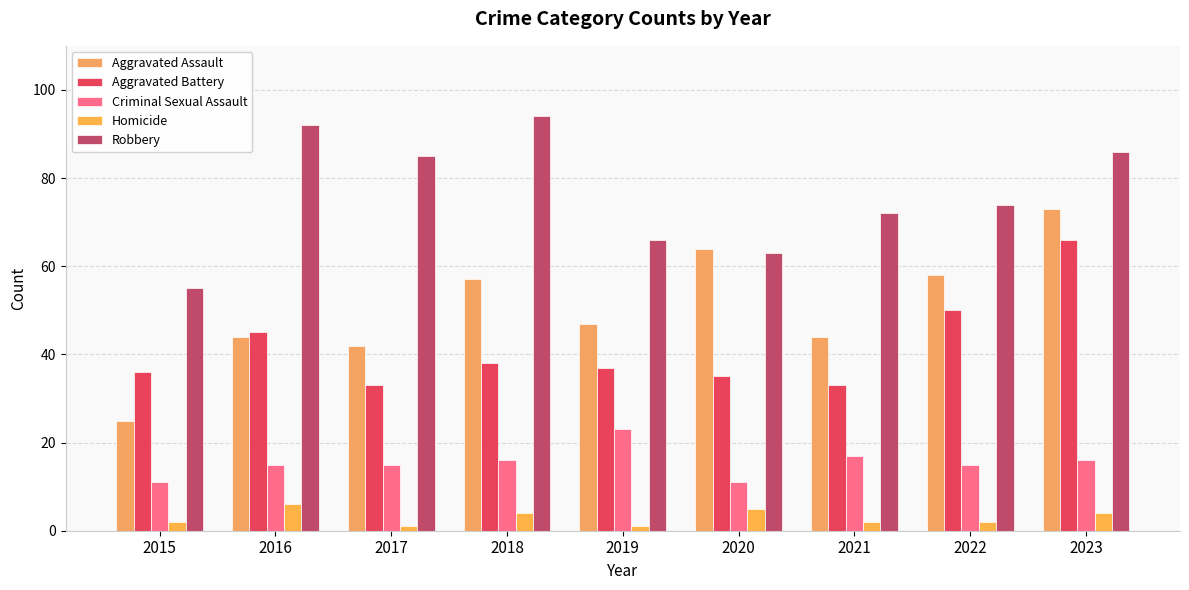

True or false: Robbery has a value of 120 at 2023.

False